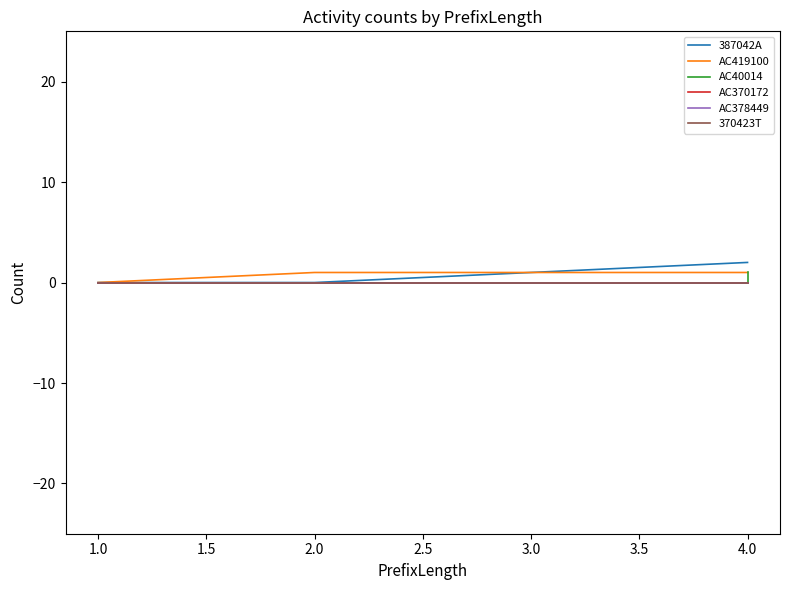

True or false: AC370172 has more than 2 points higher than both neighbors.

False